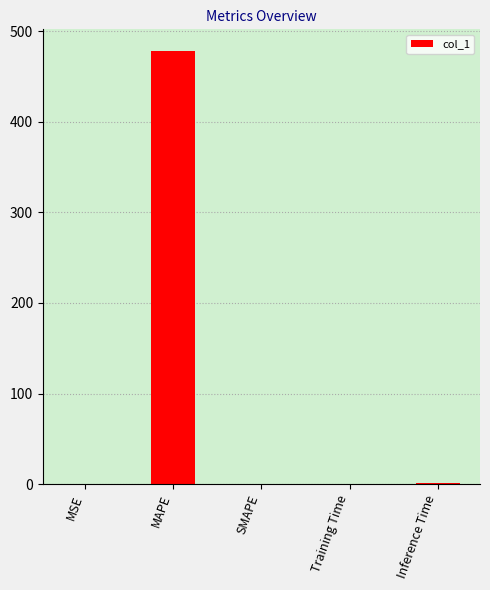

What is the greatest value displayed?

478.2